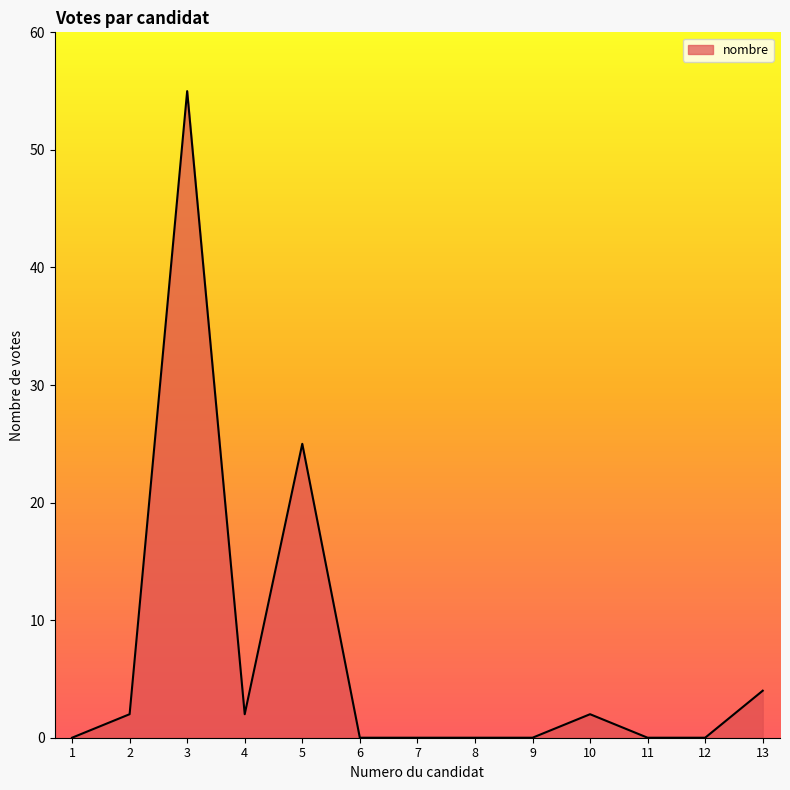

Is it true that the value at 9 is -36?

False